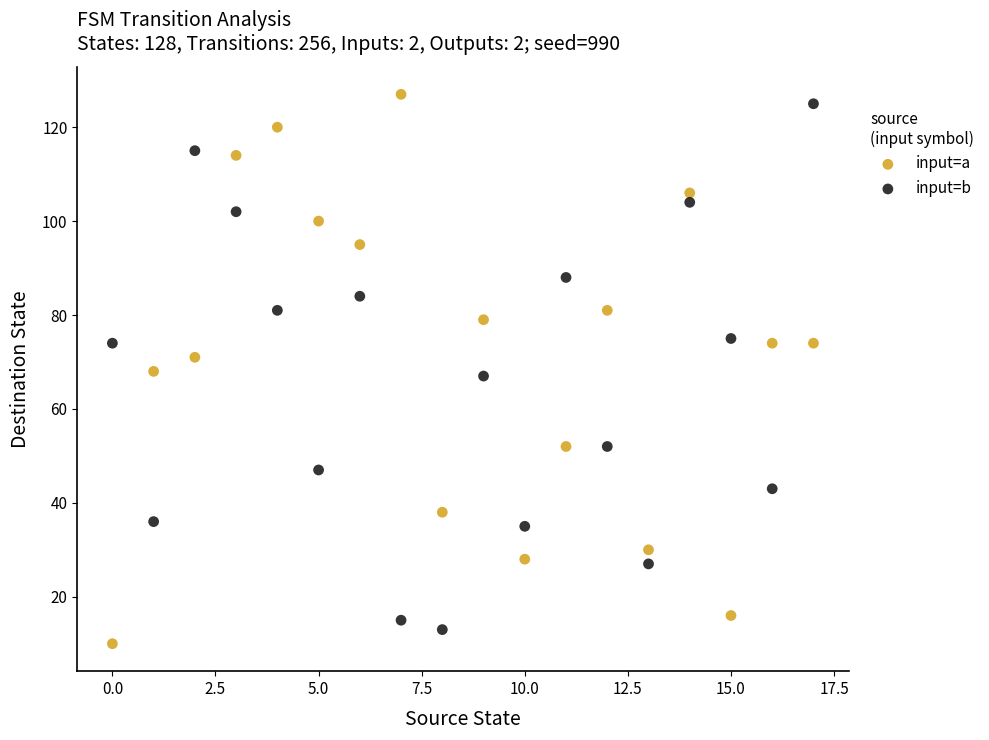

Which series reaches the minimum Y coordinate?

input=a